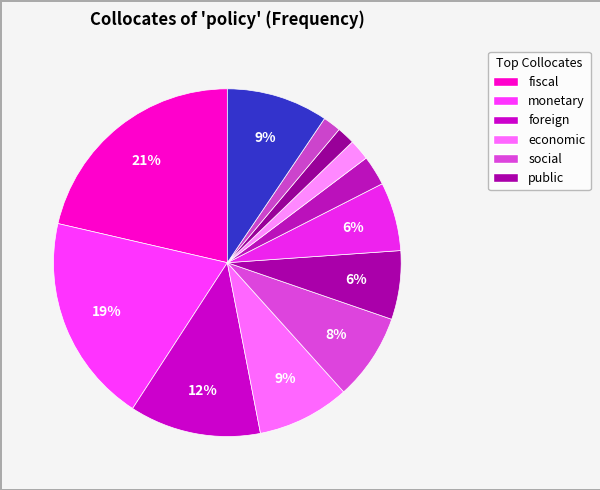

How many segments does this pie chart have?

12